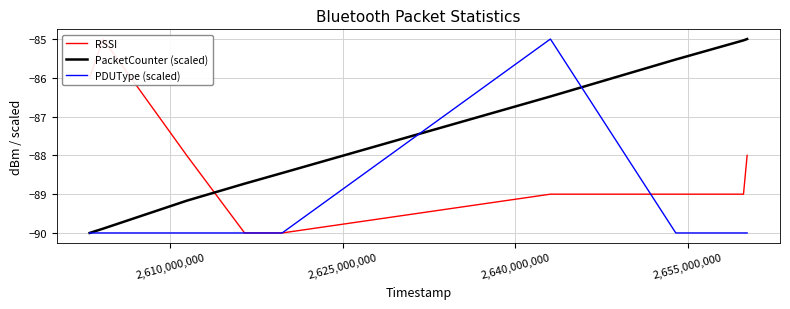

At how many categories does at least one series exceed -88?

6